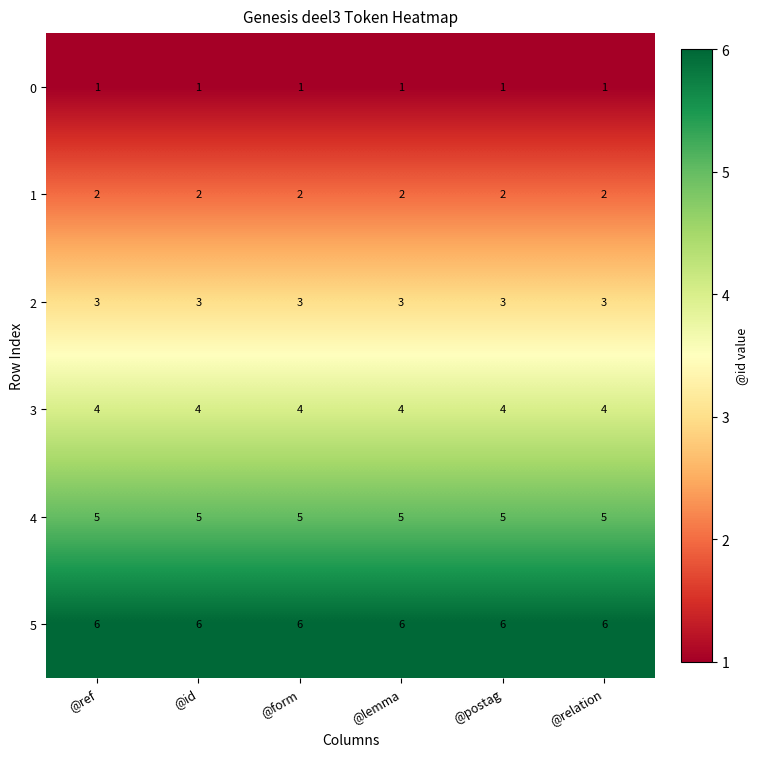

What is the maximum value for 4?

5